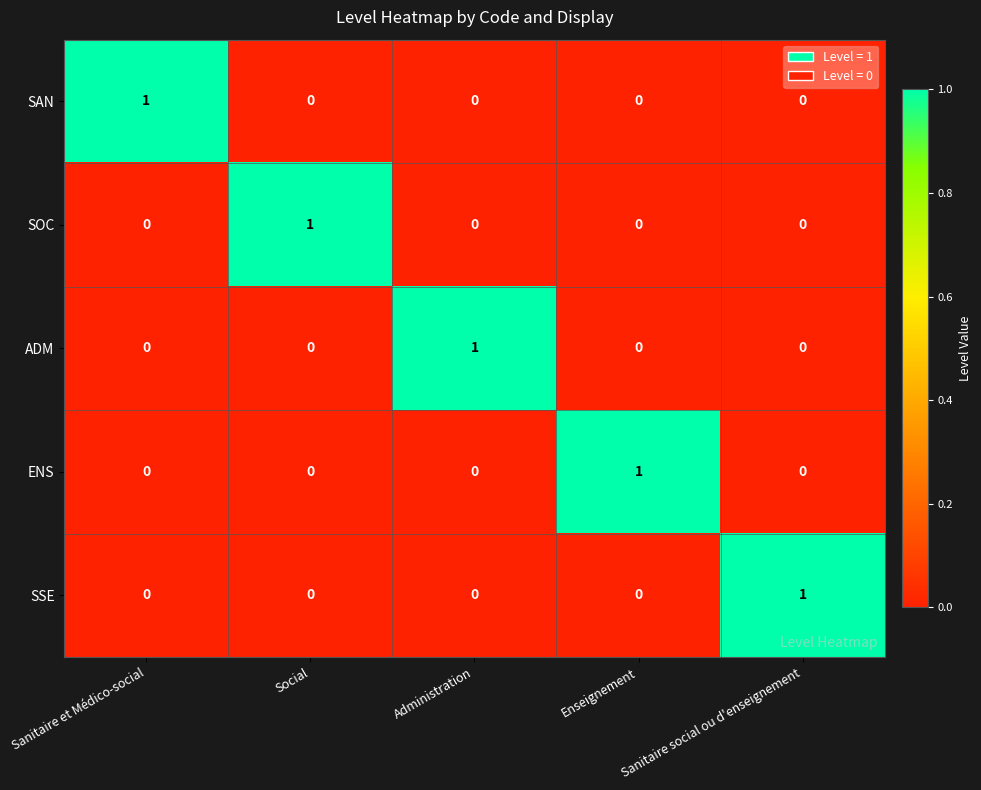

At how many categories does at least one series exceed 0?

5